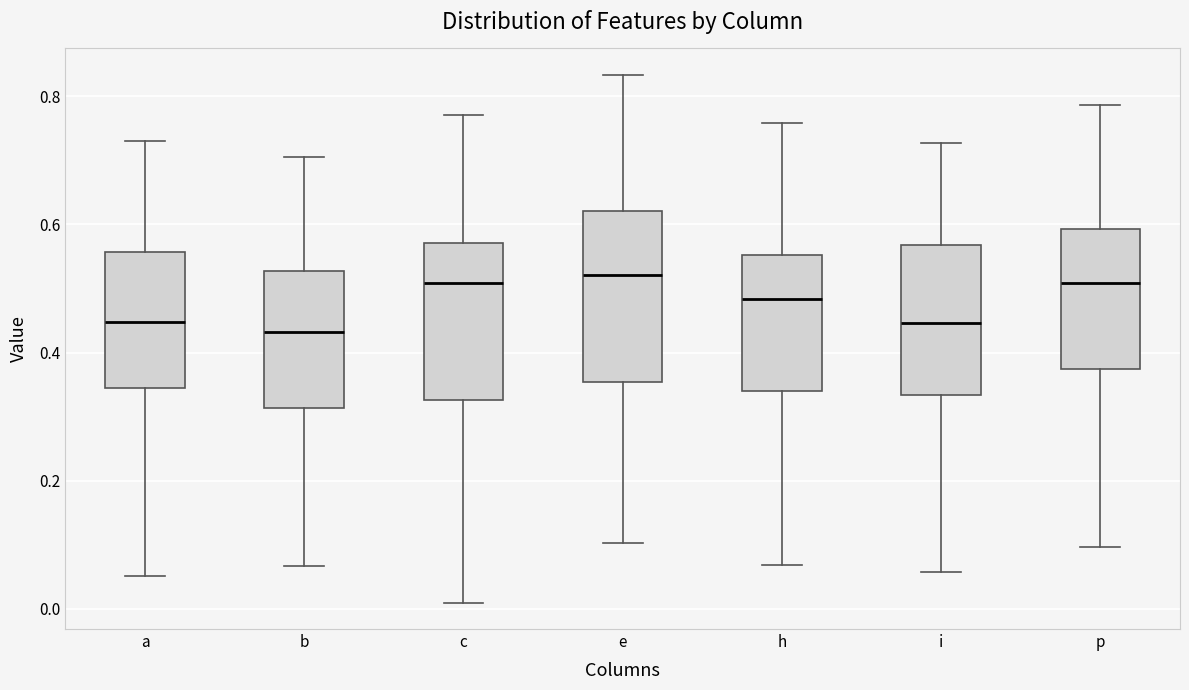

Reading left to right, transcribe this box plot: for each box, give where its median line is, the range the box spans, and where its two whiskers end, as read against the y-axis. The values are not printed on the chart, so give them approximately, as read against the axis.

a: median 0.44, box 0.34 to 0.56, whiskers 0.06 to 0.74
b: median 0.44, box 0.32 to 0.52, whiskers 0.06 to 0.70
c: median 0.50, box 0.32 to 0.58, whiskers 0.00 to 0.78
e: median 0.52, box 0.36 to 0.62, whiskers 0.10 to 0.84
h: median 0.48, box 0.34 to 0.56, whiskers 0.06 to 0.76
i: median 0.44, box 0.34 to 0.56, whiskers 0.06 to 0.72
p: median 0.50, box 0.38 to 0.60, whiskers 0.10 to 0.78